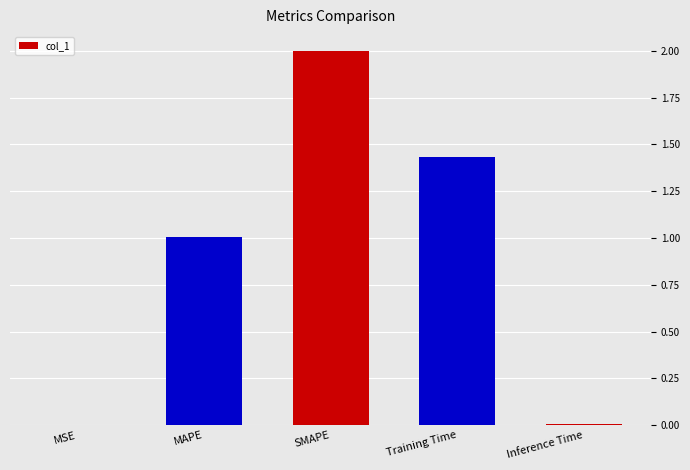

What is the change in value from SMAPE to Training Time?

-0.6